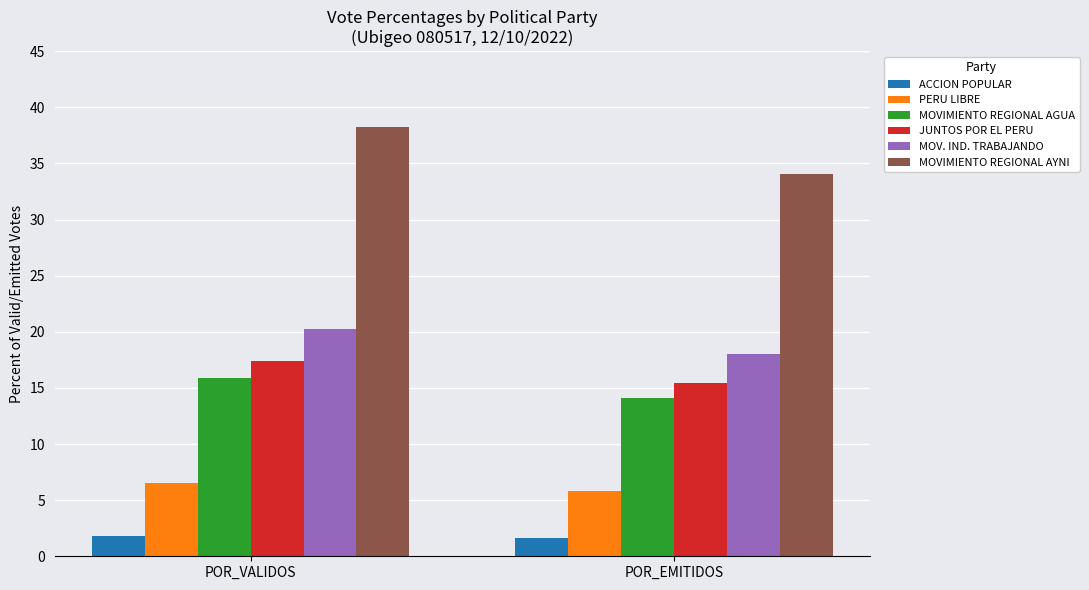

Which series has the largest total across all categories?

MOVIMIENTO REGIONAL AYNI